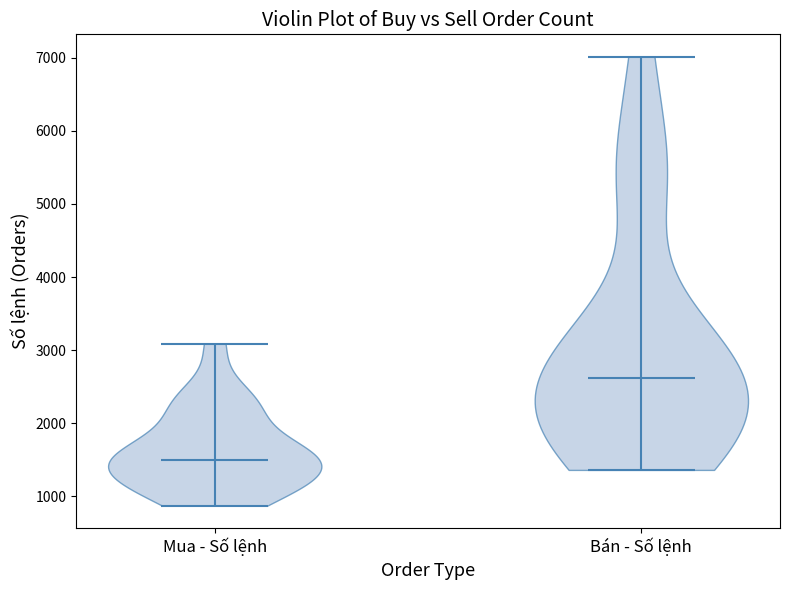

Where does the median line of the violin for Mua - Số lệnh sit on the y-axis? The values are not printed on the chart, so give them approximately, as read against the axis.

1500